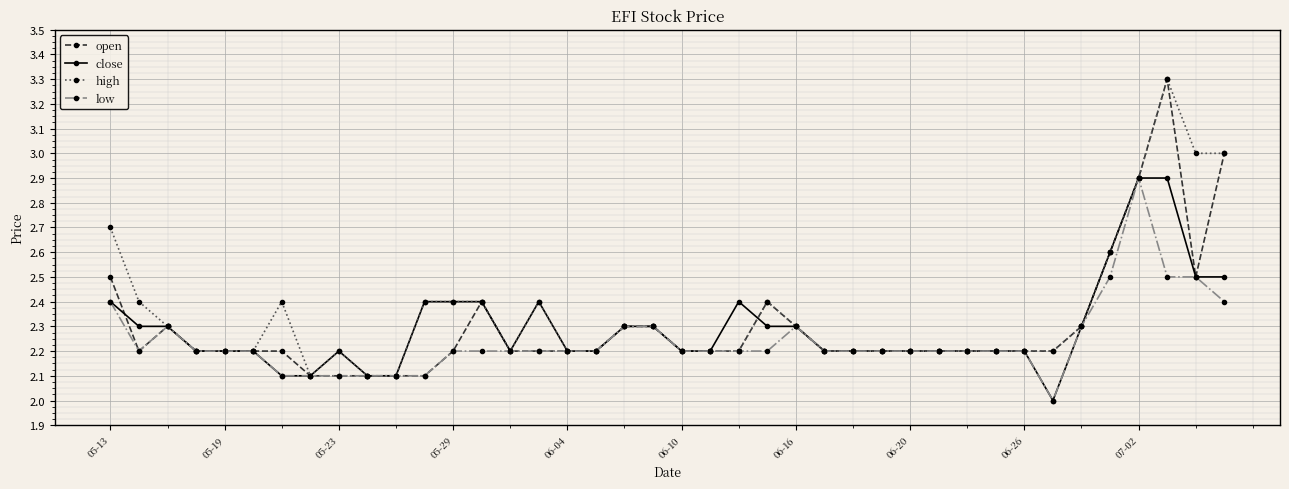

What is the greatest value displayed?

3.3